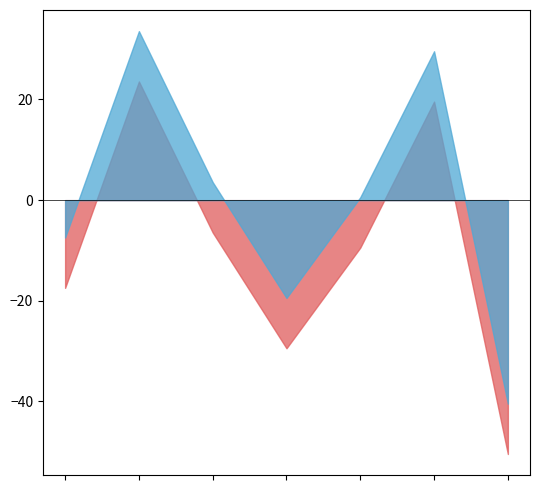

What is the label of the 2nd point from the left?

2016-09-16